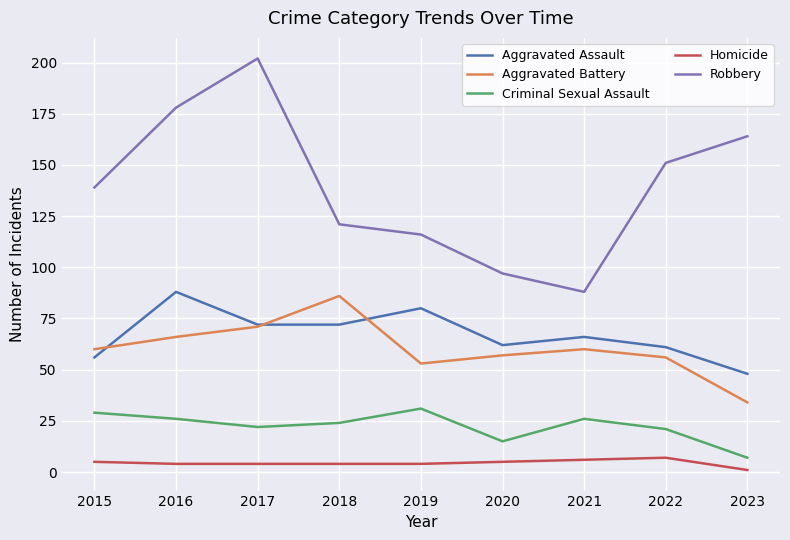

True or false: Homicide and Aggravated Battery cross at least once.

False